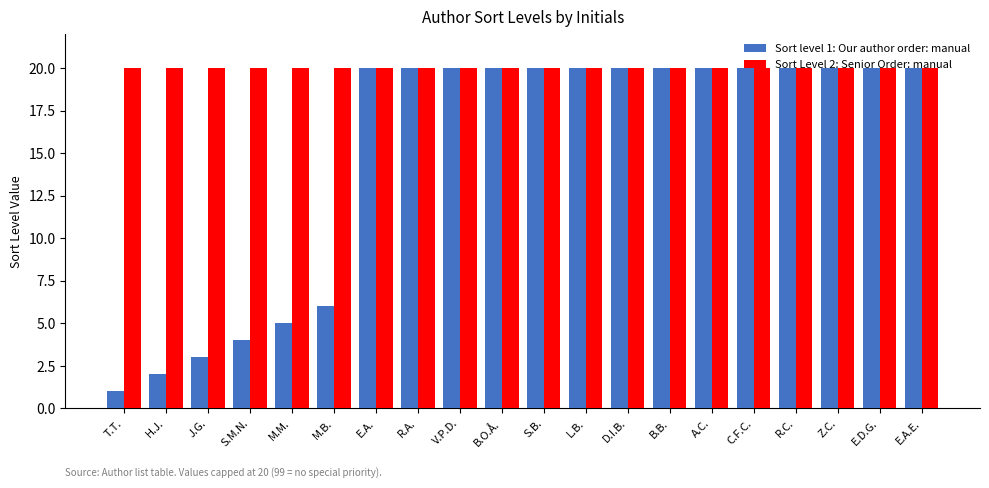

Reading right to left, extract all data points from this chart.

Sort level 1: Our author order: manual: 20	20	20	20	20	20	20	20	20	20	20	20	20	20	6	5	4	3	2	1
Sort Level 2: Senior Order: manual: 20	20	20	20	20	20	20	20	20	20	20	20	20	20	20	20	20	20	20	20